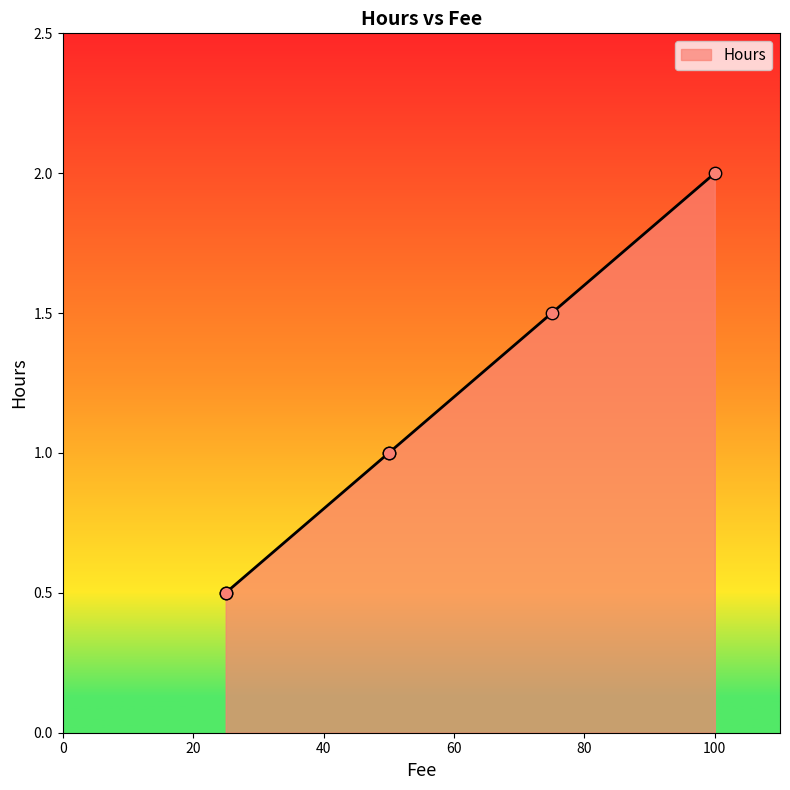

Between 25 and 50, which is larger?

50